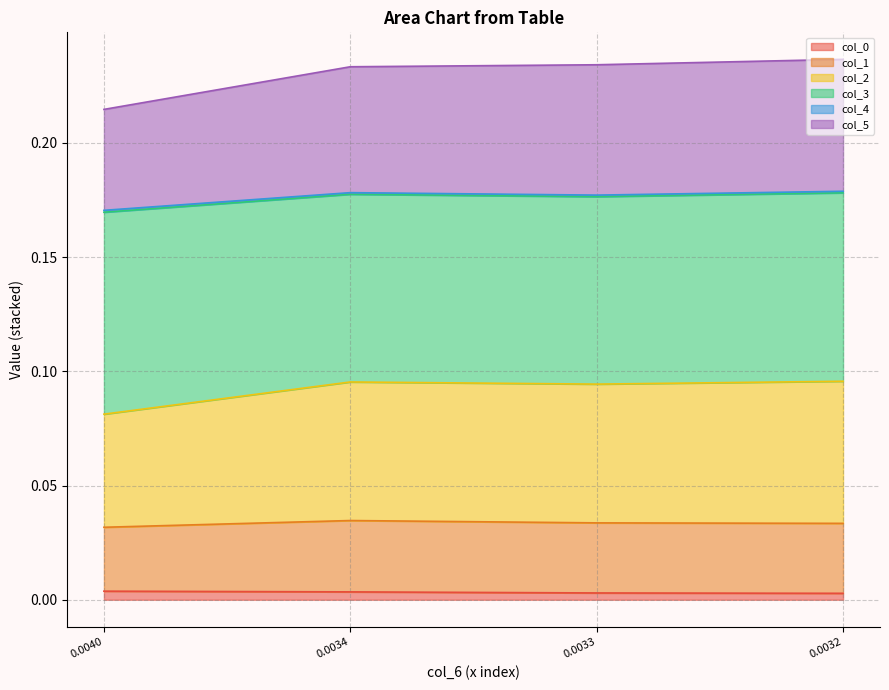

Does the chart display data point markers on the line(s)?

No